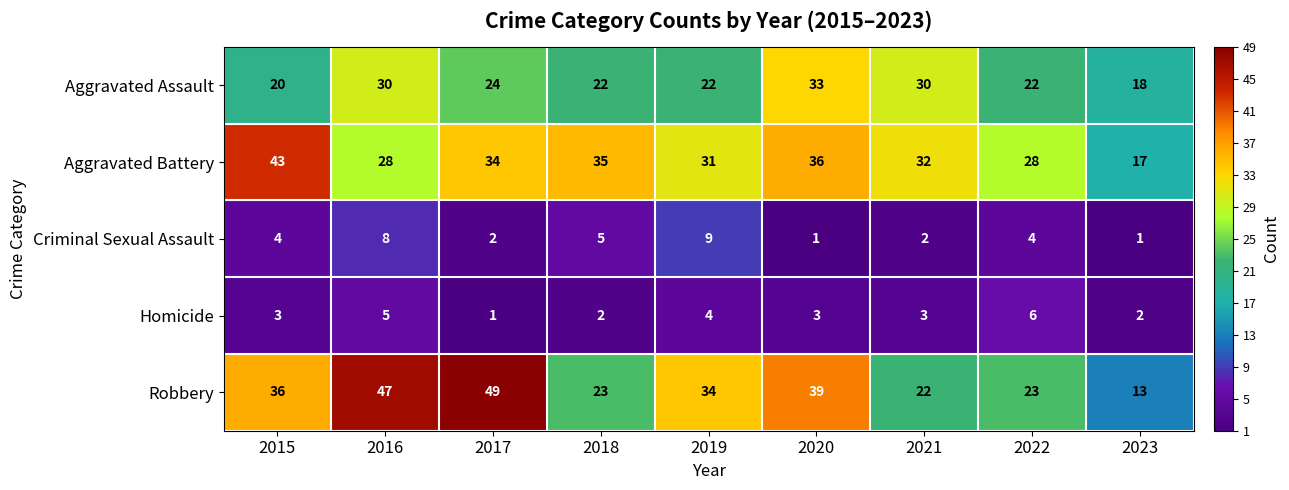

Where is Aggravated Battery nearest to the value 30?

2019